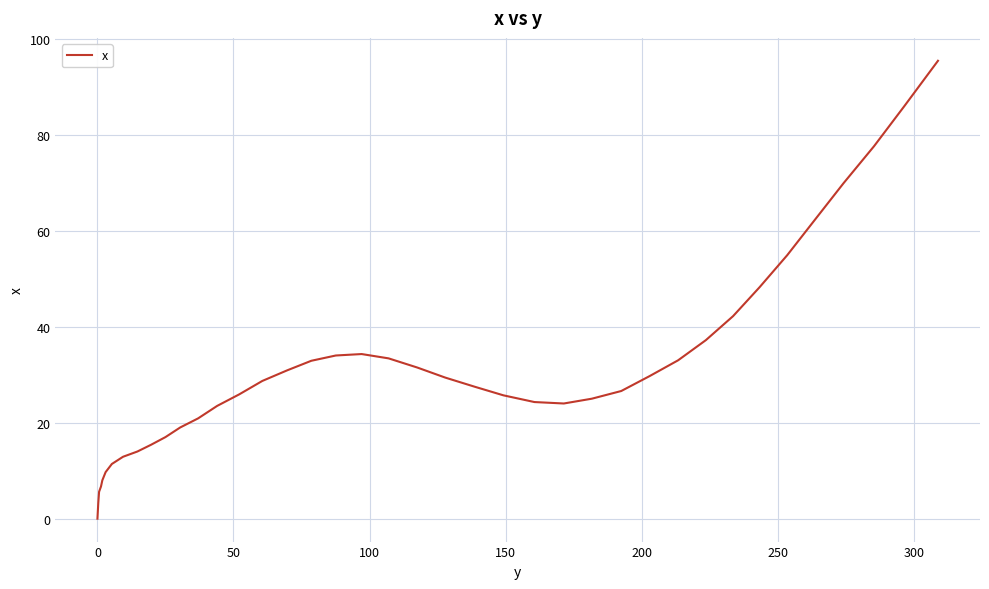

What is the sum of all values?

1237.8